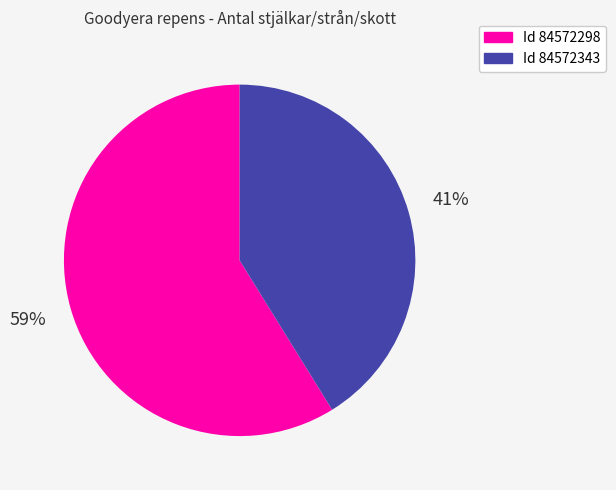

Does any single category account for the majority?

Yes